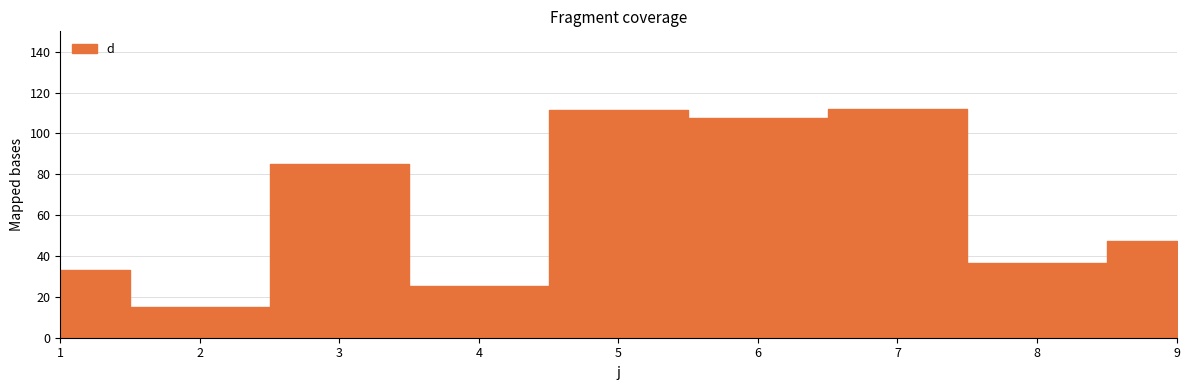

How many categories are shown in the chart?

9